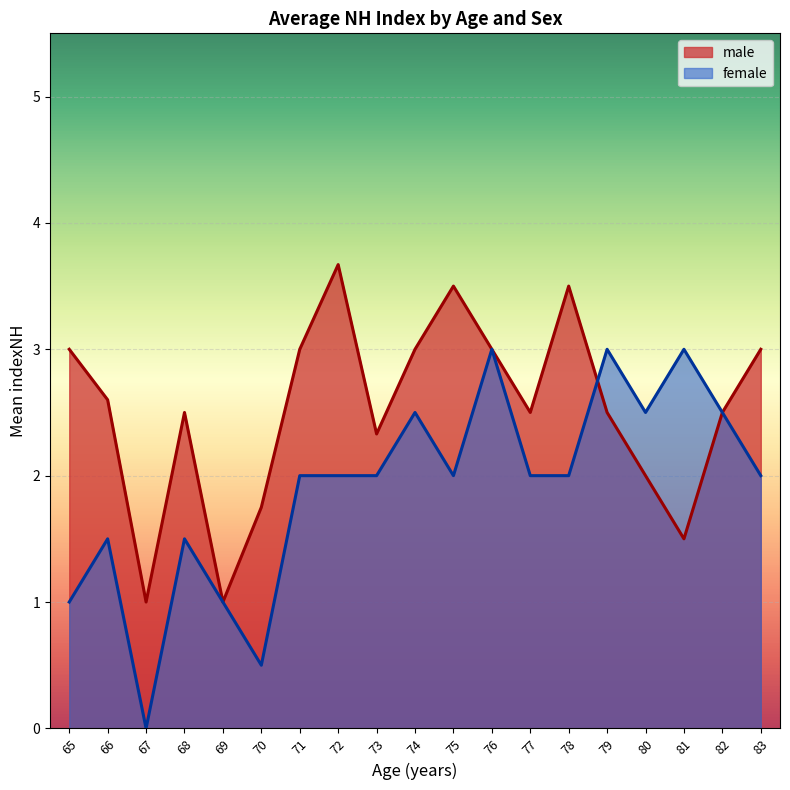

Which has a higher value, 74 or 70?

74